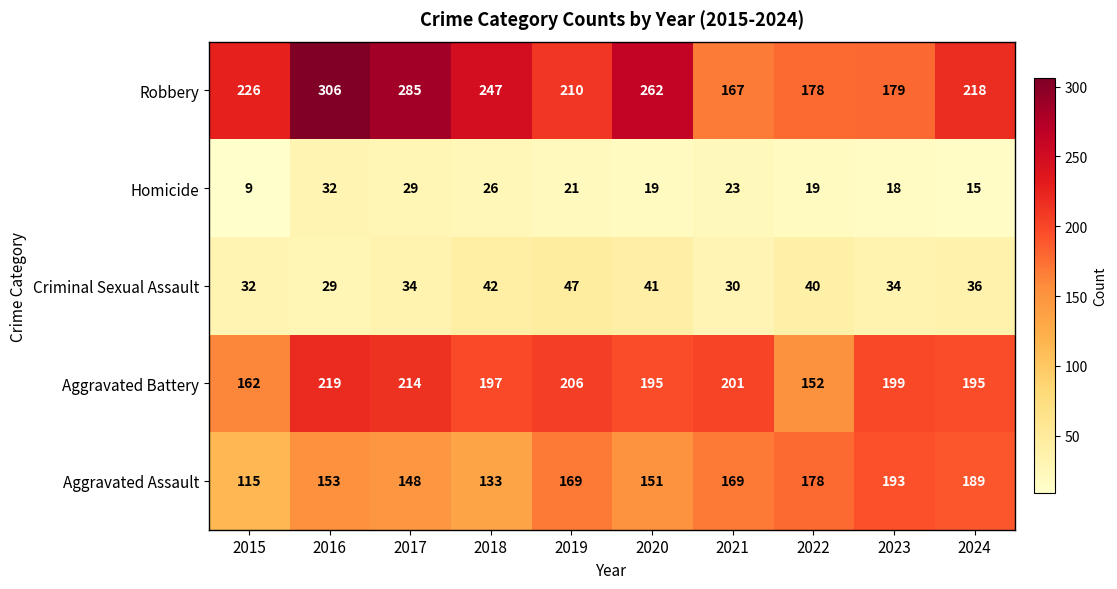

How many data points in Homicide are less than 21?

5